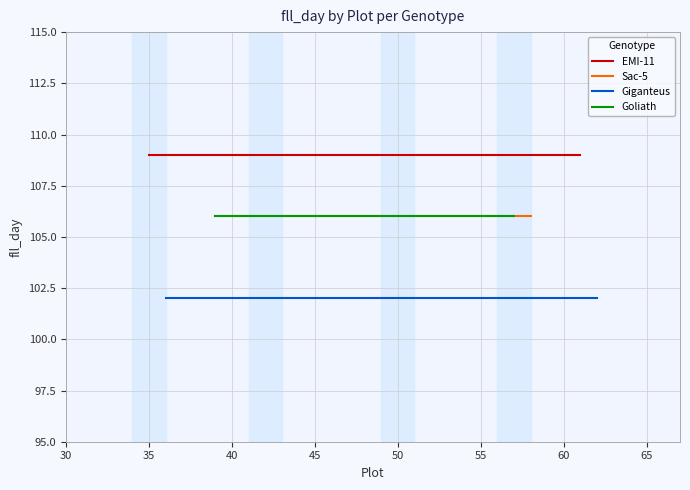

What is the sum of all EMI-11 values?

436